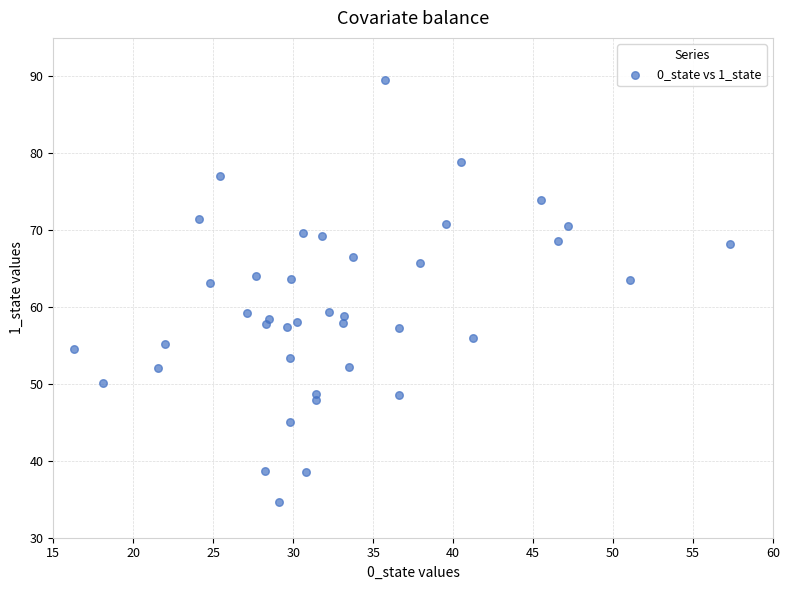

What is the range of Y values (max minus min)?

54.9